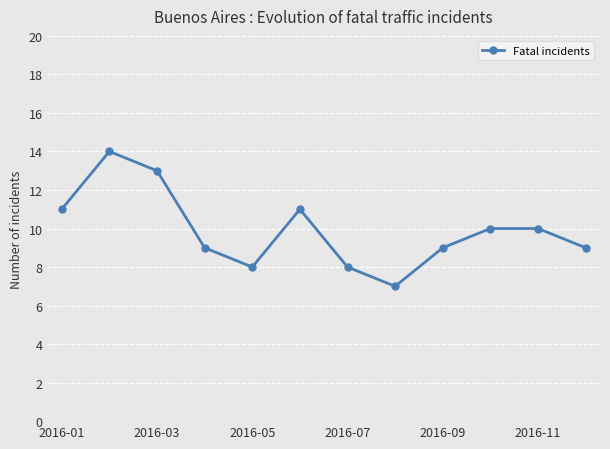

What is the value of the 3rd point from the left?

13